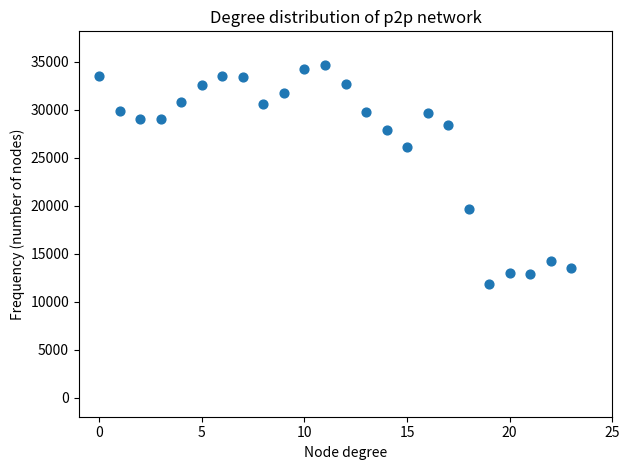

What is the range of Y values (max minus min)?

22900